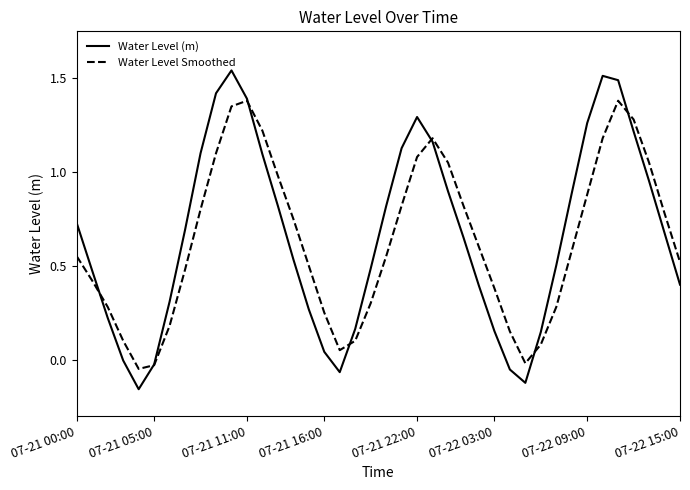

Count the number of categories in the chart.

40